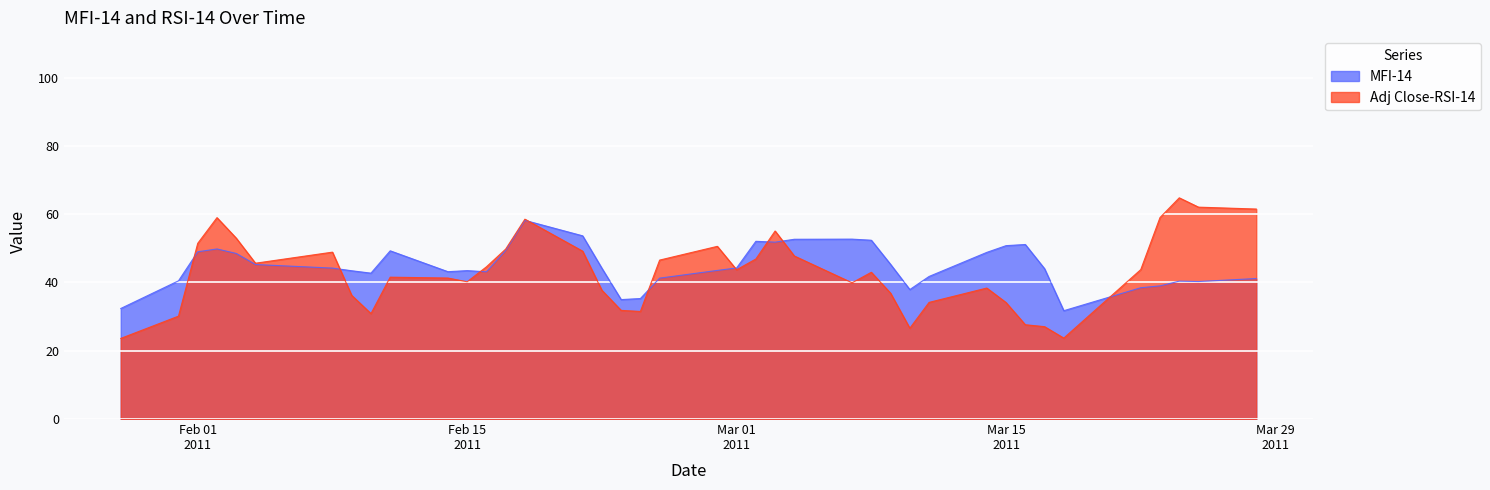

Which category has the lowest value in the MFI-14 series?

2011-03-18